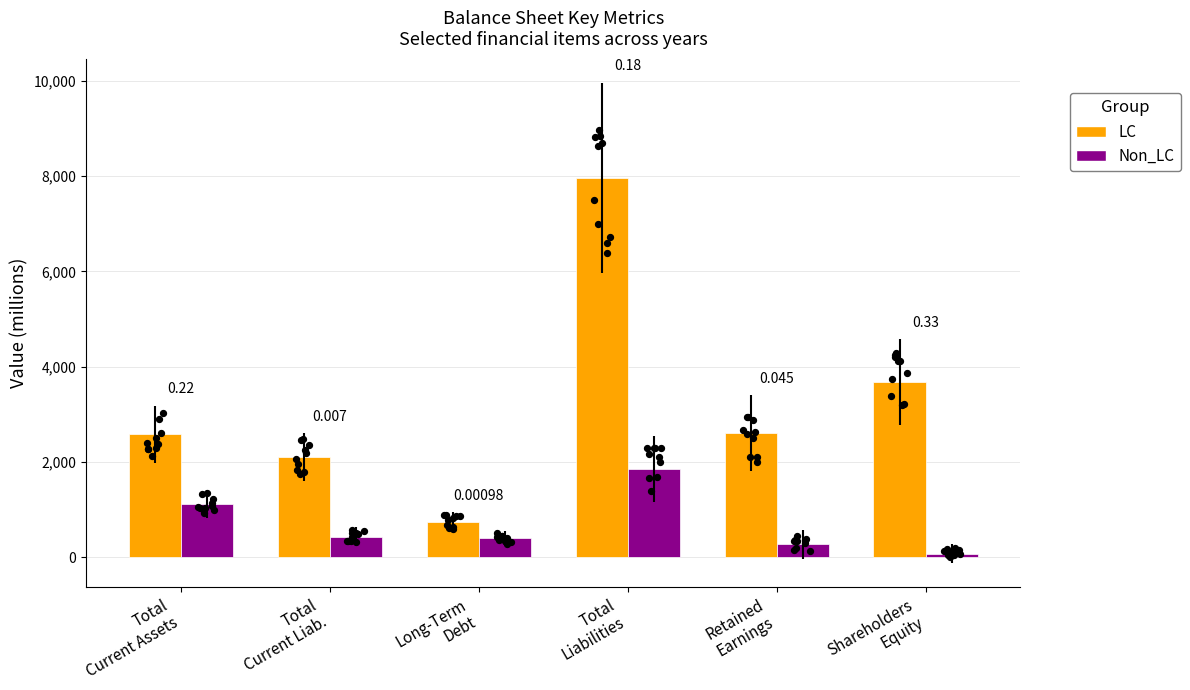

What are all the series names shown in the legend?

LC, Non_LC